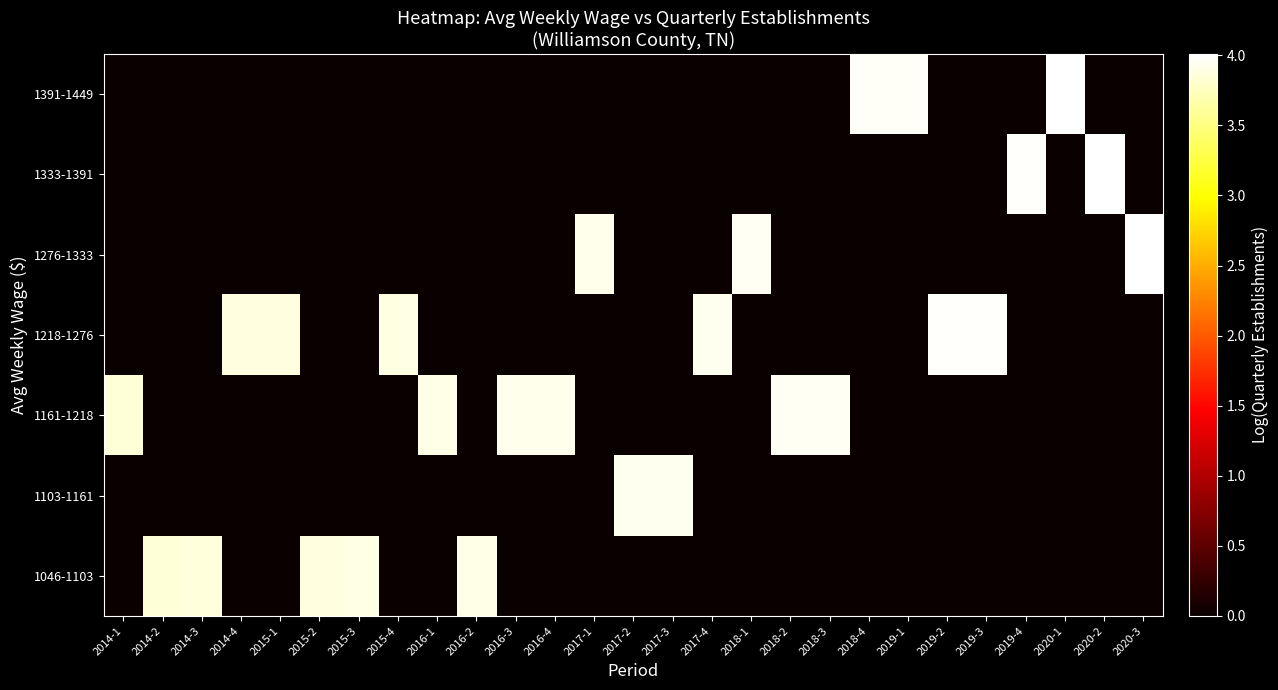

At 2015-2, list the series in order from smallest to largest.

1103-1161, 1161-1218, 1218-1276, 1276-1333, 1333-1391, 1391-1449, 1046-1103